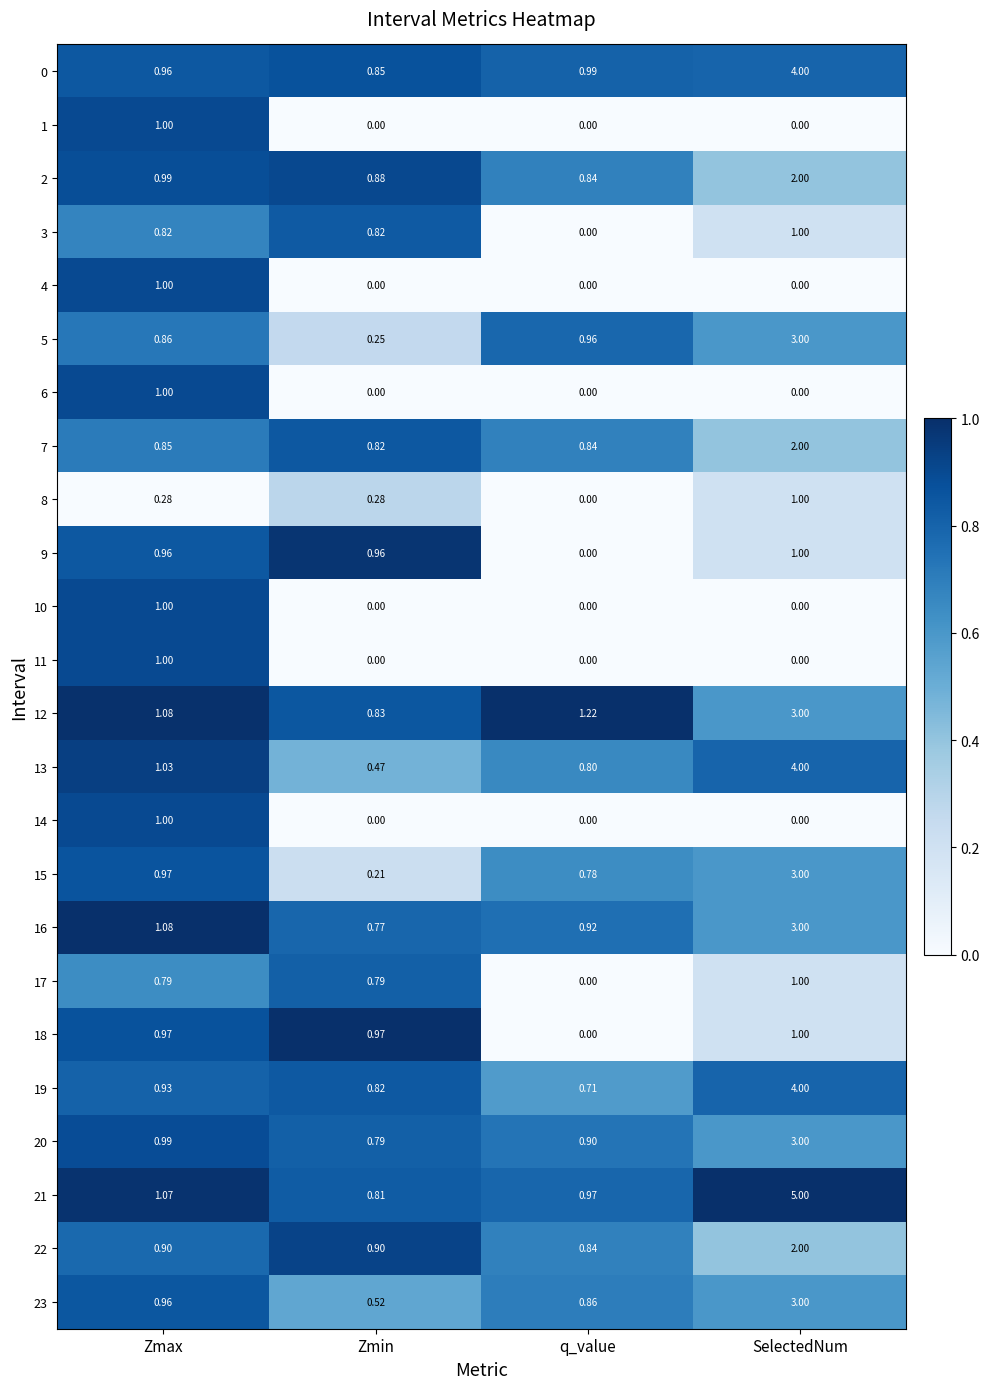

At which category is the sum across all series the highest?

SelectedNum